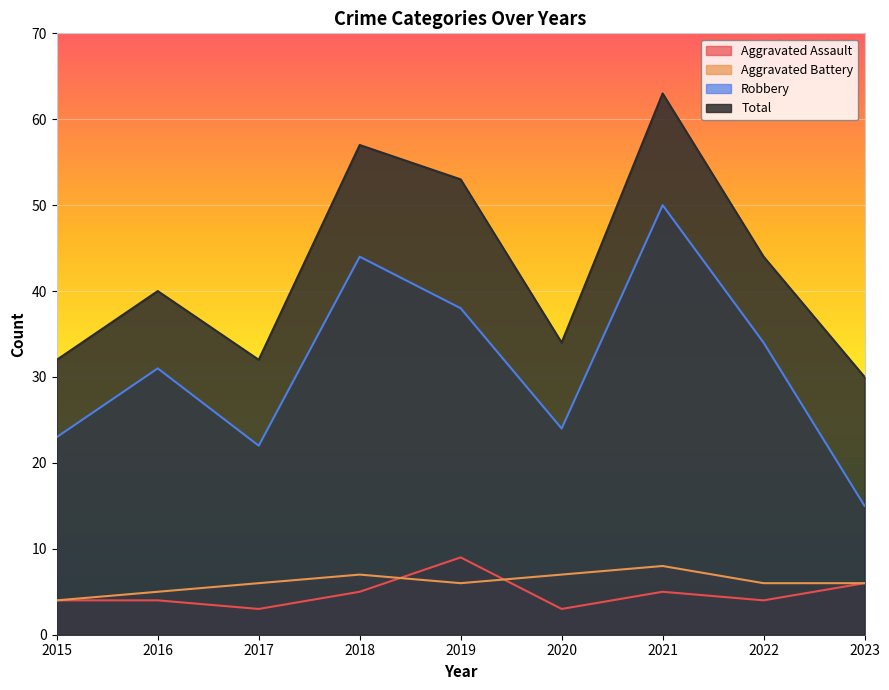

Reading right to left, what are all the values shown in this chart?

Aggravated Assault: 2023=6	2022=4	2021=5	2020=3	2019=9	2018=5	2017=3	2016=4	2015=4
Aggravated Battery: 2023=6	2022=6	2021=8	2020=7	2019=6	2018=7	2017=6	2016=5	2015=4
Robbery: 2023=15	2022=34	2021=50	2020=24	2019=38	2018=44	2017=22	2016=31	2015=23
Total: 2023=30	2022=44	2021=63	2020=34	2019=53	2018=57	2017=32	2016=40	2015=32